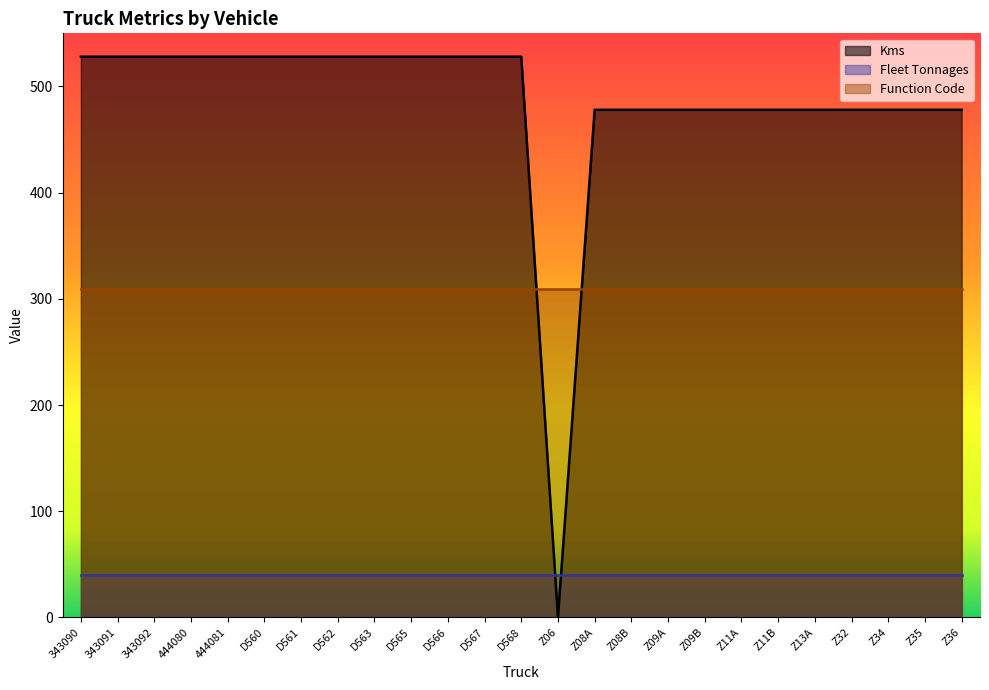

True or false: Function Code and Fleet Tonnages intersect in this chart.

False